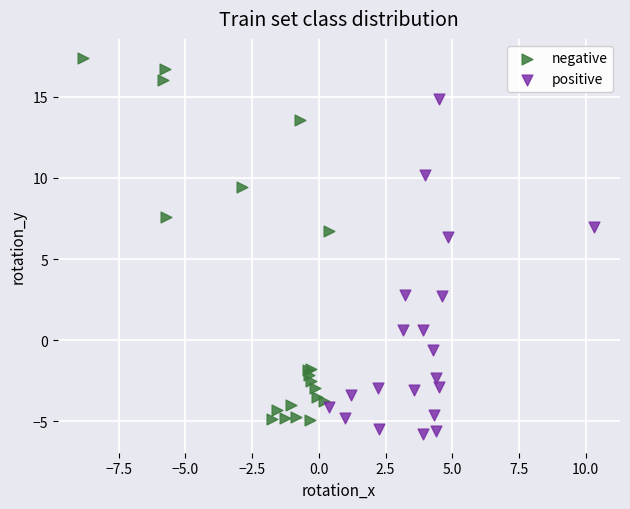

Which series contains the highest Y value?

negative